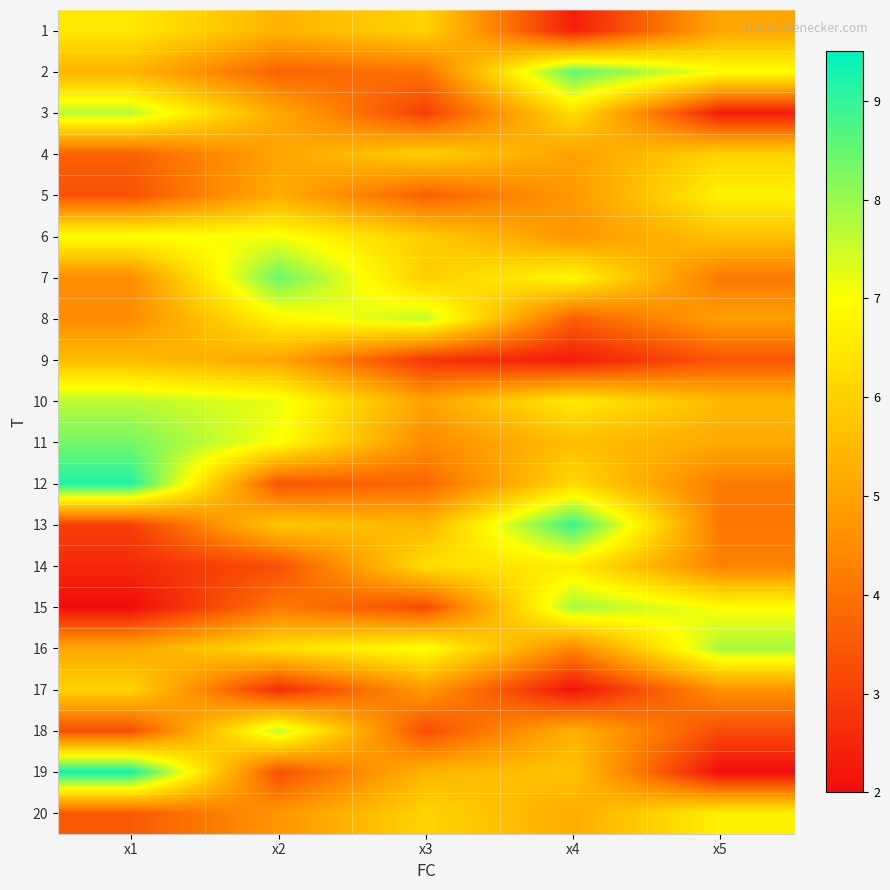

Which label corresponds to the smallest value in the chart?

x1